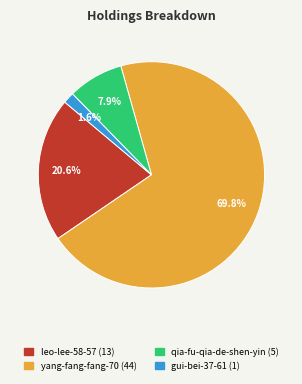

What percentage do gui-bei-37-61 and leo-lee-58-57 together represent?

22.2%